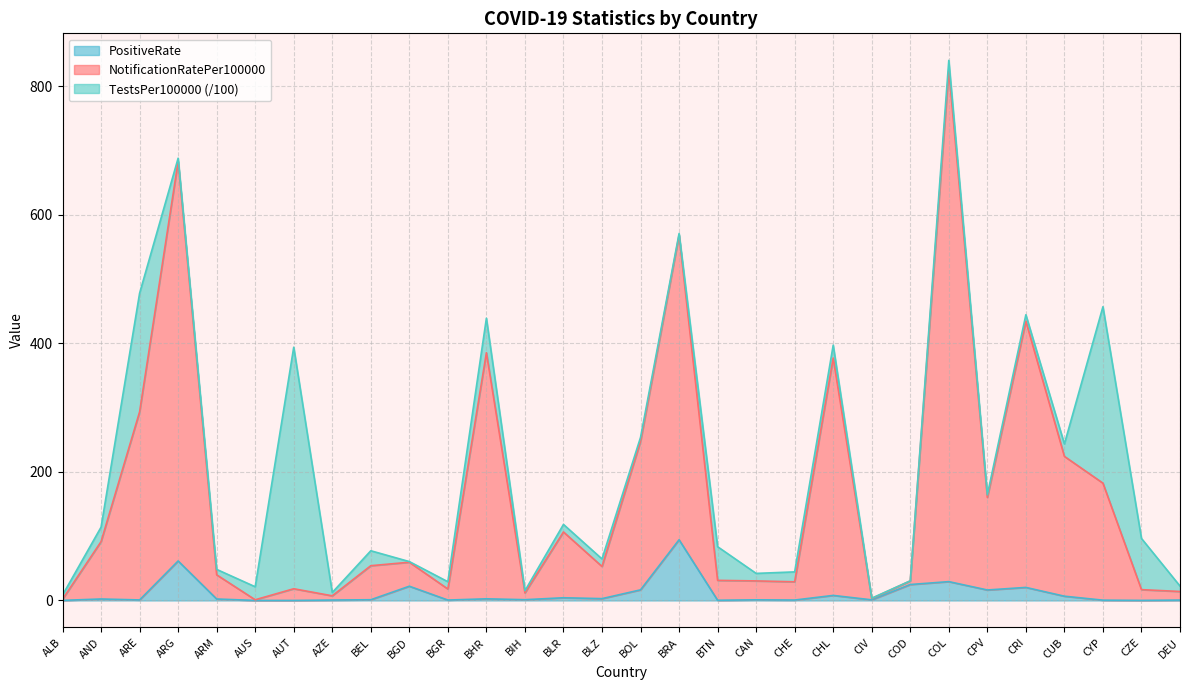

True or false: PositiveRate and NotificationRatePer100000 cross at least once.

False